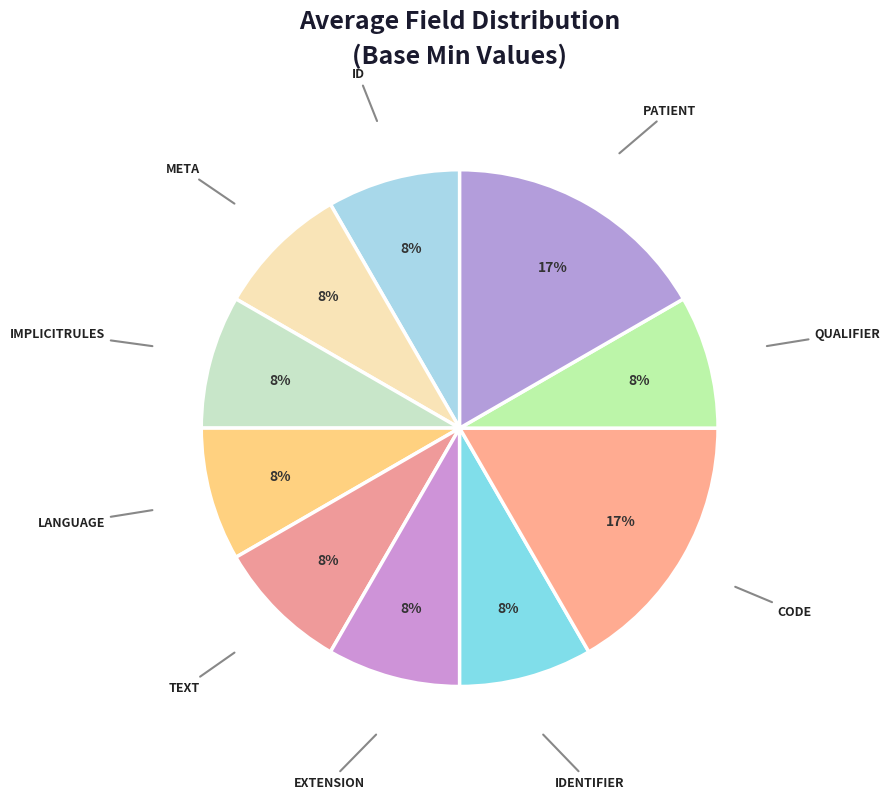

How many segments does this pie chart have?

10